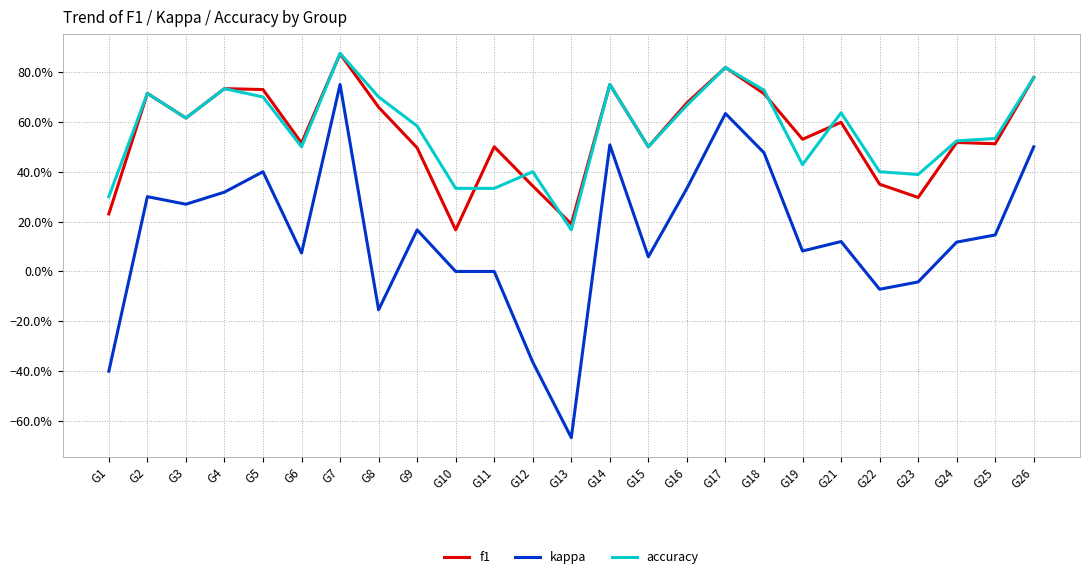

Which has a higher value, G8 or G5?

G5